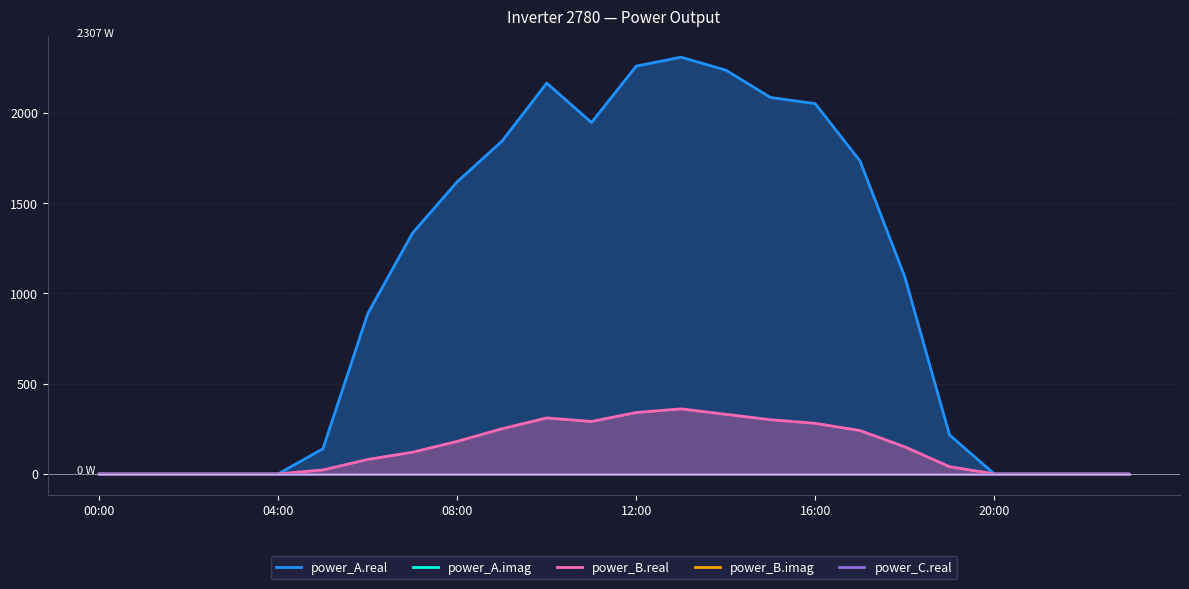

Reading left to right, transcribe all the data shown in this chart.

power_A.real: 0.0	0.0	0.0	0.0	0.0	139.4	887.1	1332.6	1617.4	1842.0	2163.7	1945.2	2257.6	2307.2	2235.5	2084.0	2049.7	1732.5	1091.5	215.7	0.0	0.0	0.0	0.0
power_A.imag: 0.0	0.0	0.0	0.0	0.0	0.0	0.0	0.0	0.0	0.0	0.0	0.0	0.0	0.0	0.0	0.0	0.0	0.0	0.0	0.0	0.0	0.0	0.0	0.0
power_B.real: 0.0	0.0	0.0	0.0	0.0	21.8	80.0	120.0	180.0	250.0	310.0	290.0	340.0	360.0	330.0	300.0	280.0	240.0	150.0	40.0	0.0	0.0	0.0	0.0
power_B.imag: 0.0	0.0	0.0	0.0	0.0	0.0	0.0	0.0	0.0	0.0	0.0	0.0	0.0	0.0	0.0	0.0	0.0	0.0	0.0	0.0	0.0	0.0	0.0	0.0
power_C.real: 0.0	0.0	0.0	0.0	0.0	0.0	0.0	0.0	0.0	0.0	0.0	0.0	0.0	0.0	0.0	0.0	0.0	0.0	0.0	0.0	0.0	0.0	0.0	0.0